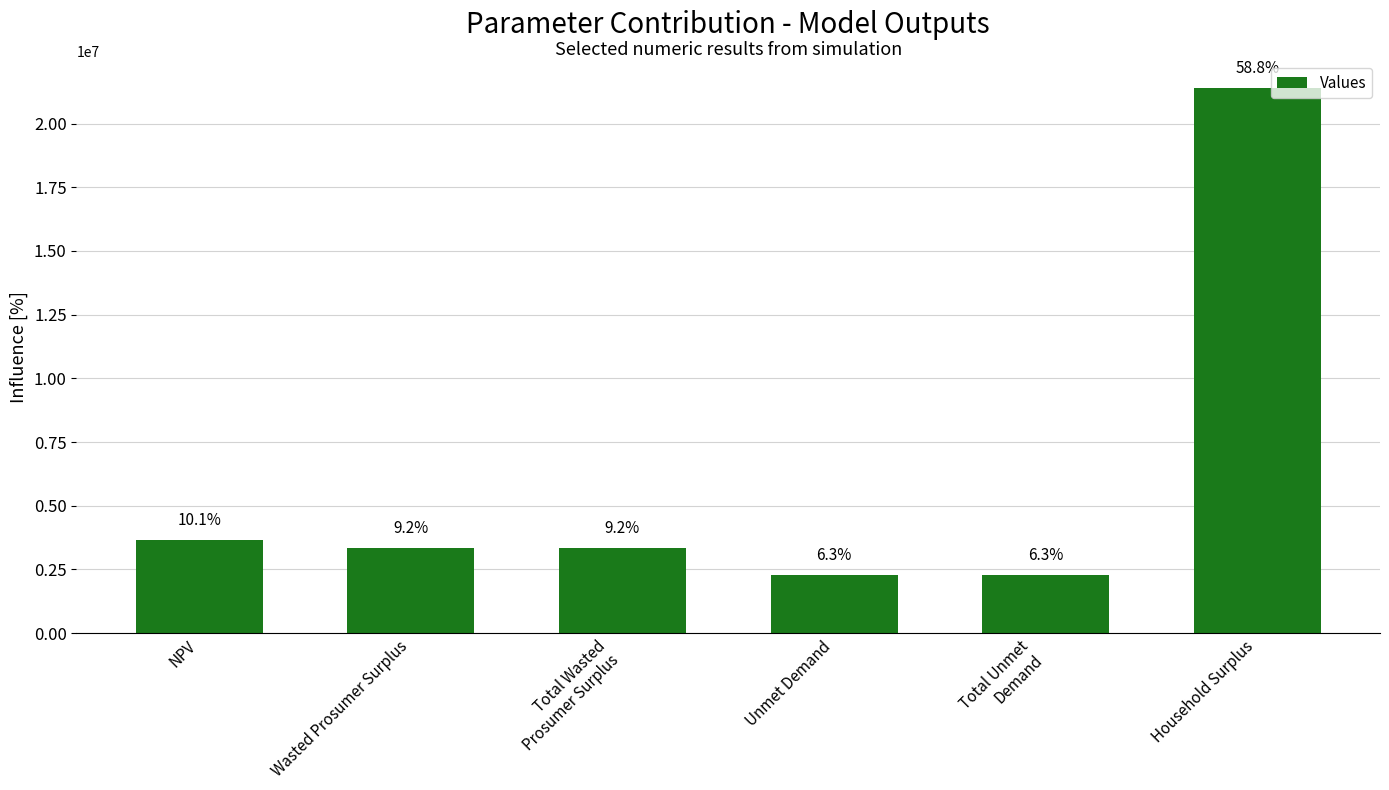

Reading left to right, list all the values displayed in this chart.

NPV=3664921.6	Wasted Prosumer Surplus=3360682.1	Total Wasted
Prosumer Surplus=3360682.1	Unmet Demand=2301113.7	Total Unmet
Demand=2301113.7	Household Surplus=21393931.0